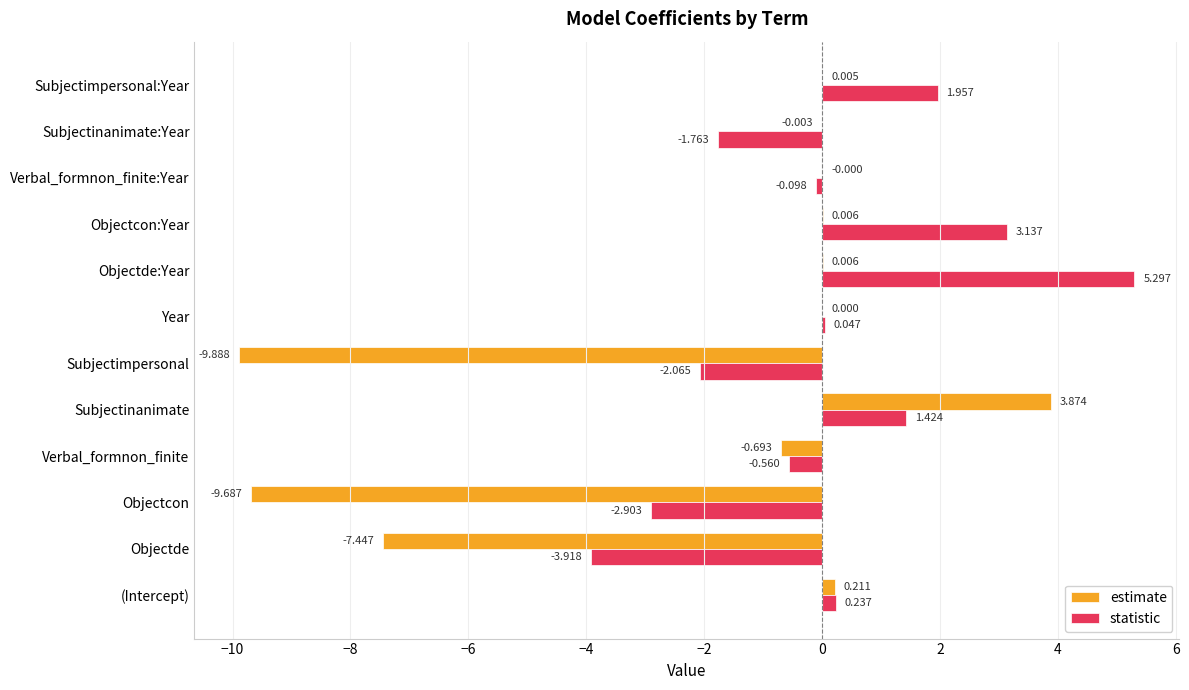

Which category has the highest value in the statistic series?

Objectde:Year